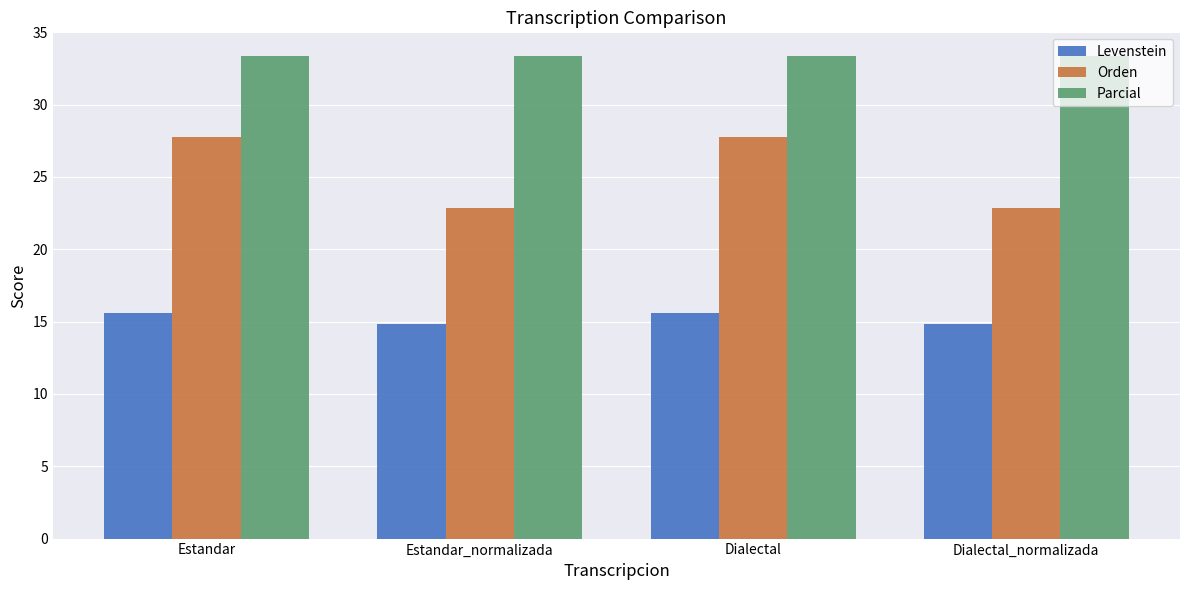

List the series in order of their overall mean, highest first.

Parcial, Orden, Levenstein